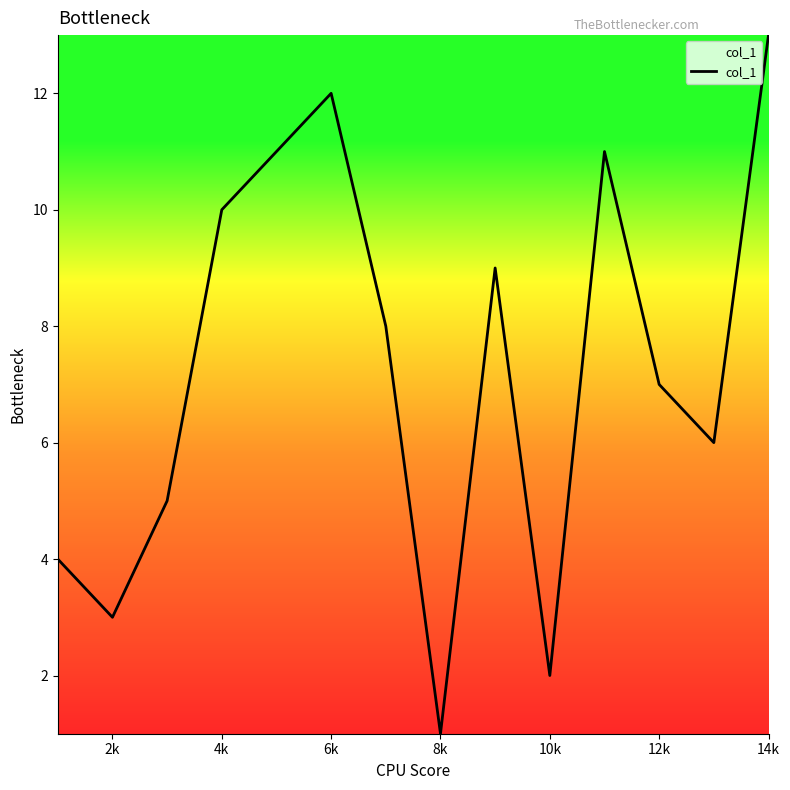

What is the difference between the maximum and minimum values?

12